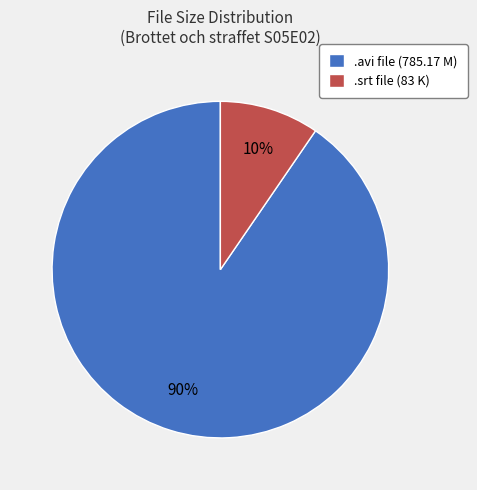

Rank the categories by value from highest to lowest.

.avi file (785.17 M), .srt file (83 K)